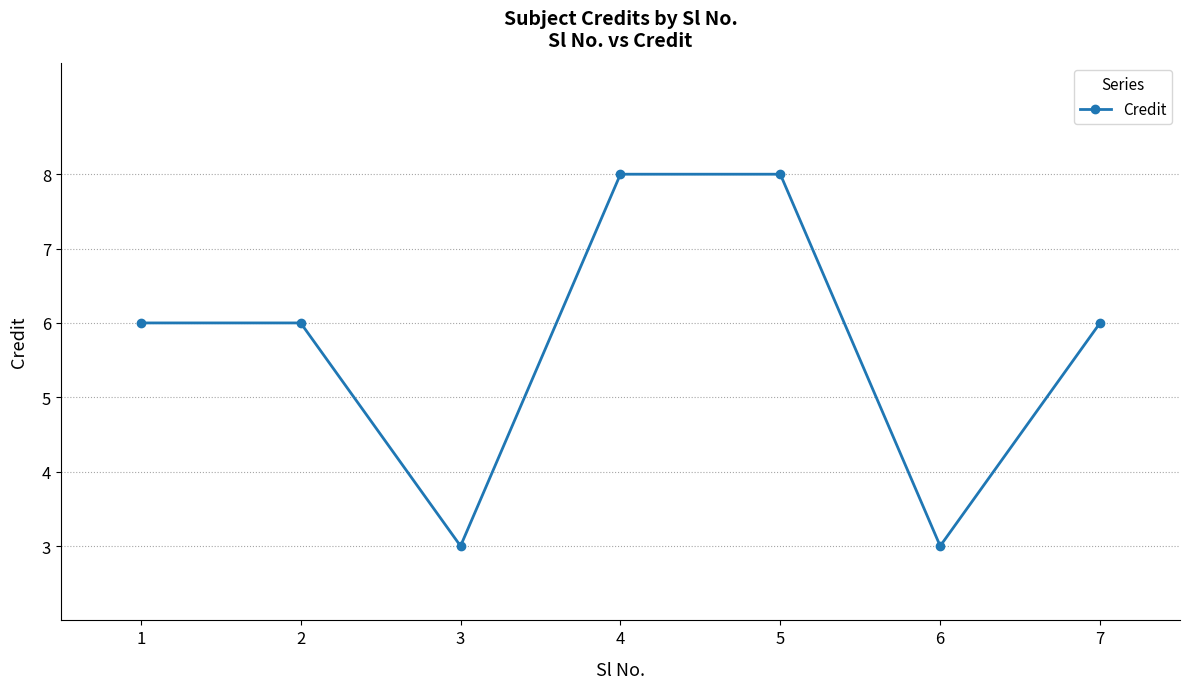

How many series are shown in this chart?

1